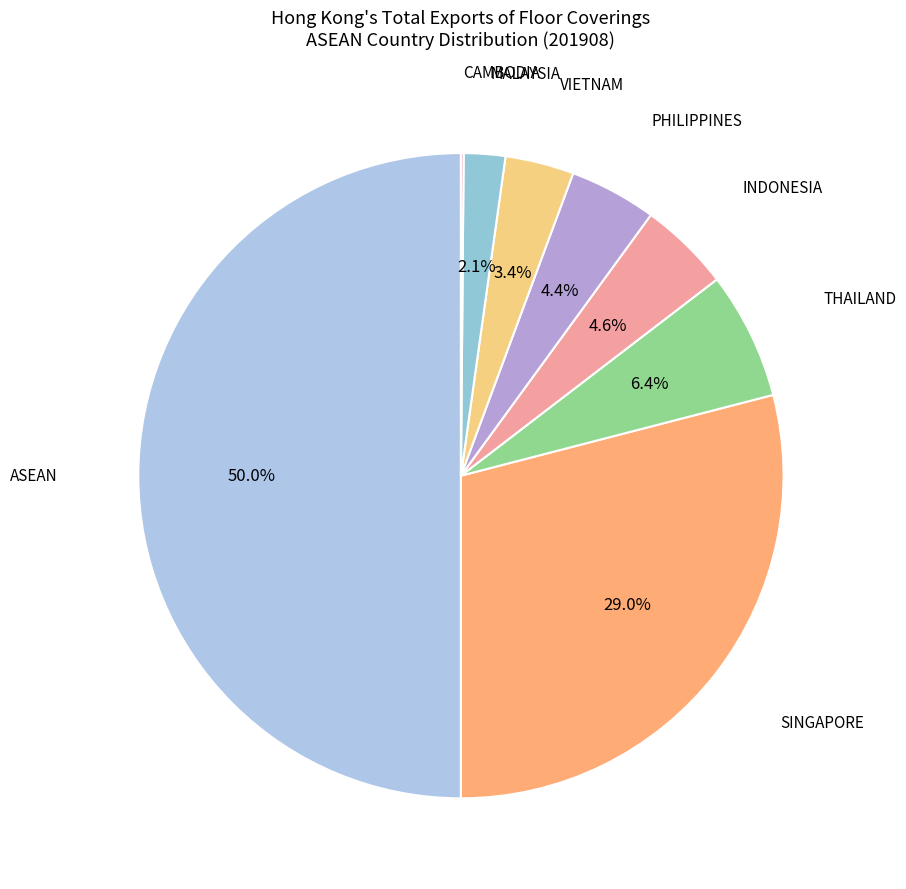

To the nearest percent, what portion does MALAYSIA represent?

2%